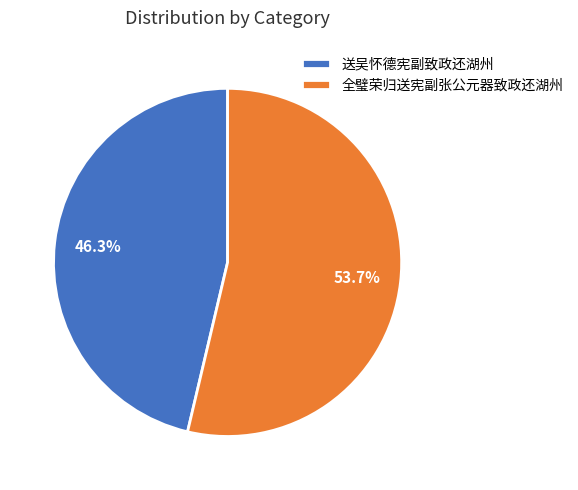

Rank the categories by value from lowest to highest.

送吴怀德宪副致政还湖州, 全璧荣归送宪副张公元器致政还湖州